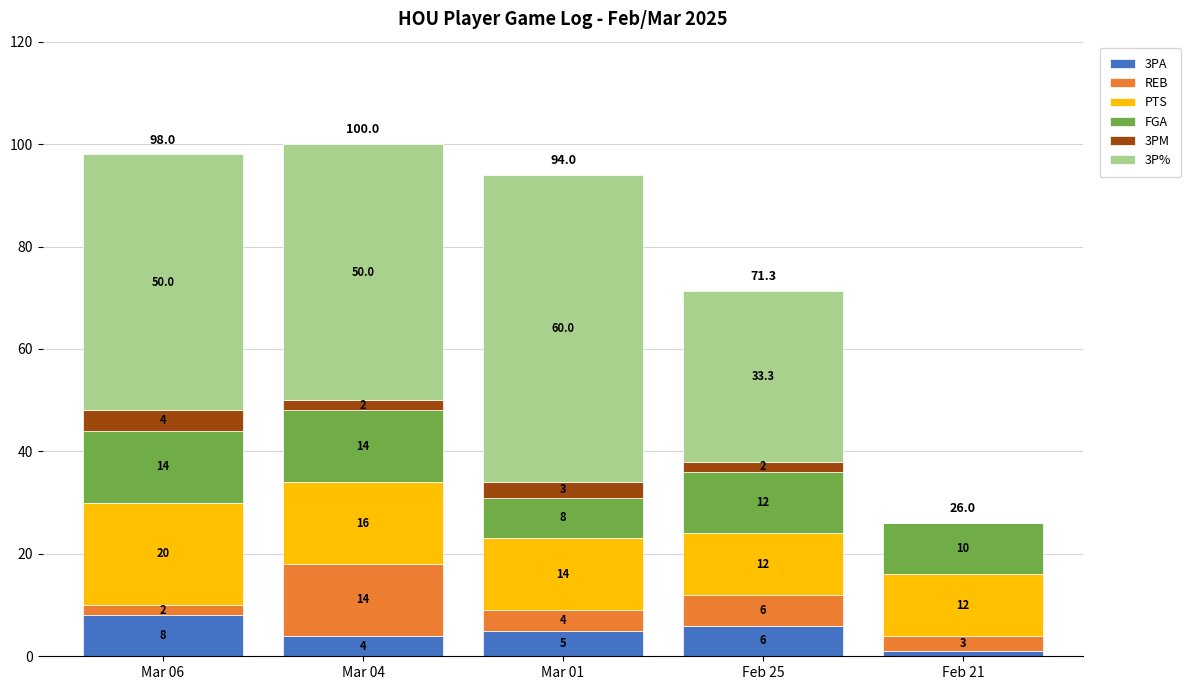

What is the sum of the 3PA values at Mar 01 and Mar 06?

13.0